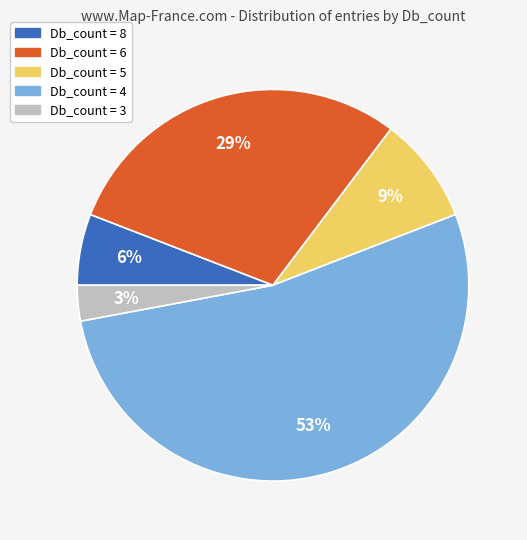

Does any single category account for the majority?

Yes